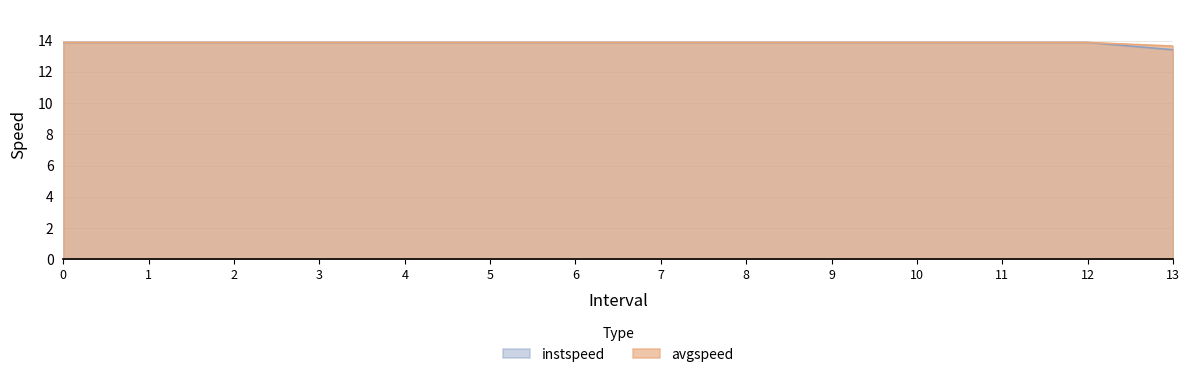

At 11, list the series in order from smallest to largest.

instspeed, avgspeed